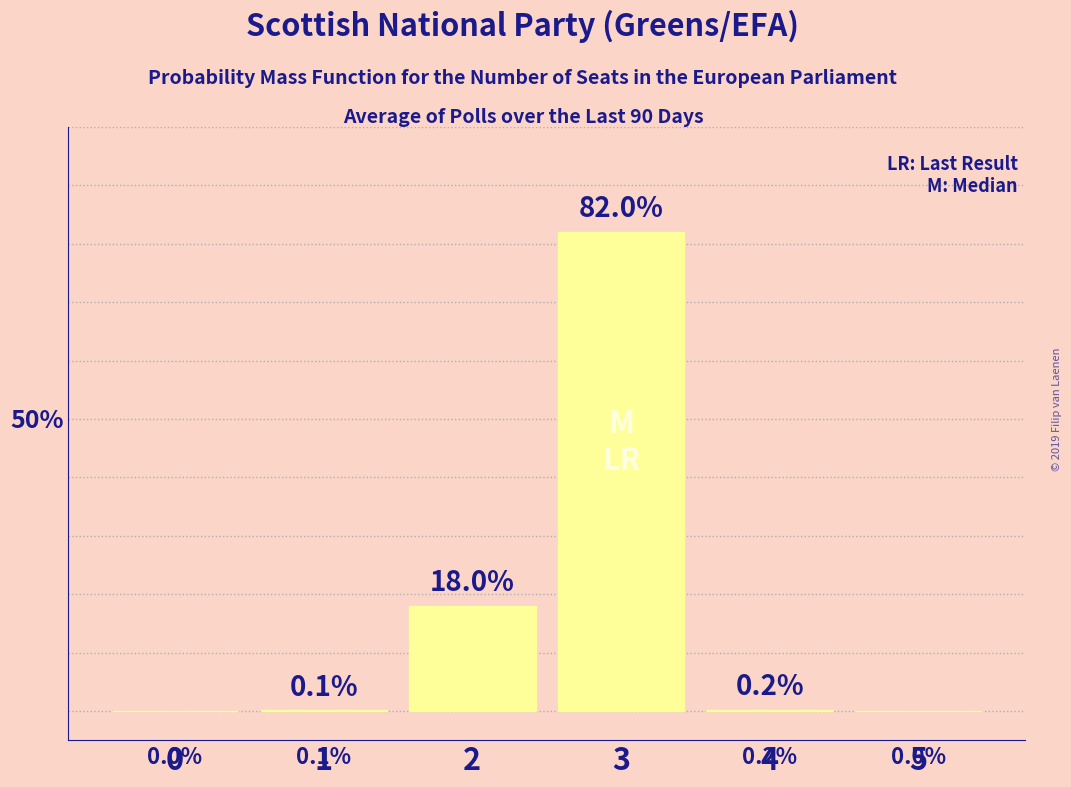

Reading left to right, what are all the values shown in this chart?

0=0.0	1=0.1	2=18.0	3=82.0	4=0.2	5=0.0